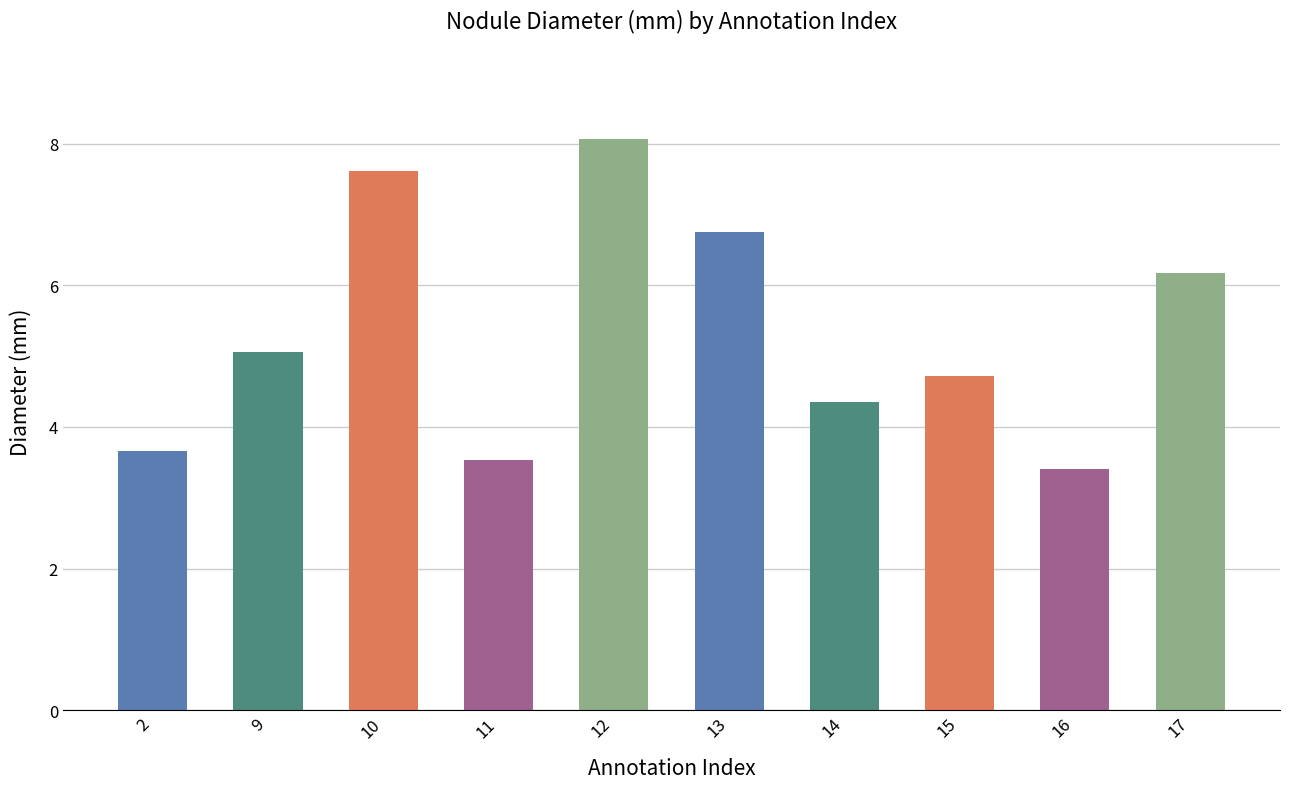

The value at 15 is 3.2. True or false?

False